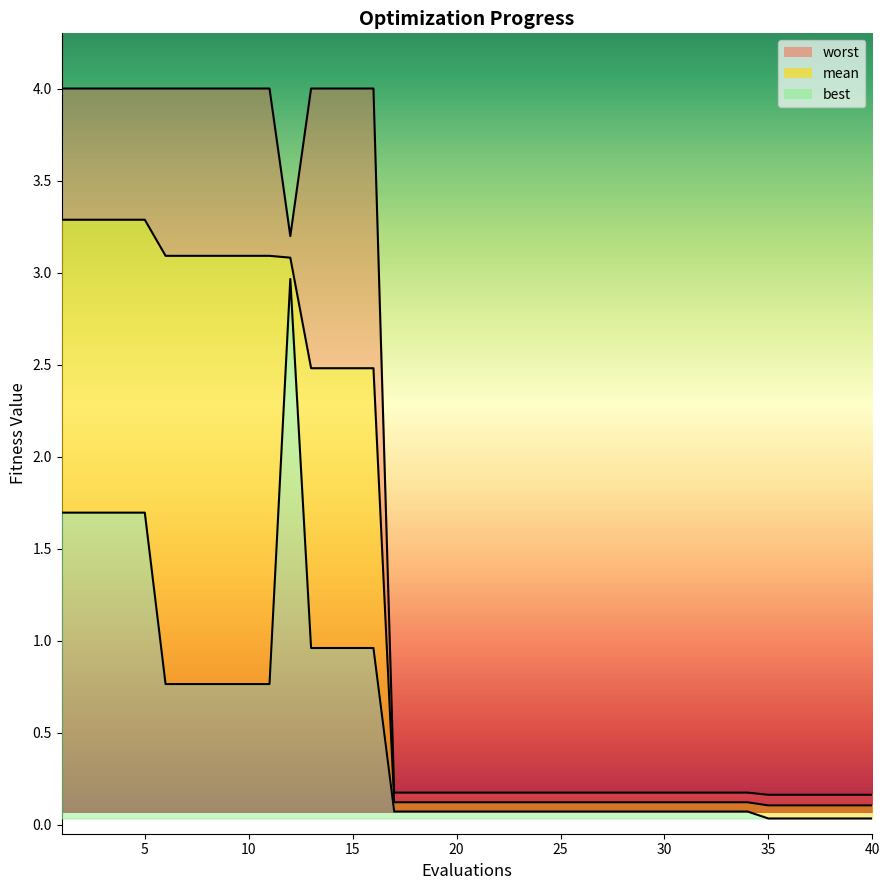

True or false: best line has a value of 0.0 at 25.

False